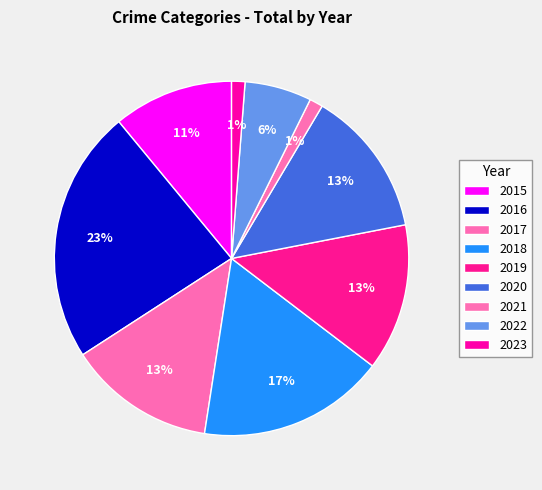

Which has a higher value, 2022 or 2018?

2018